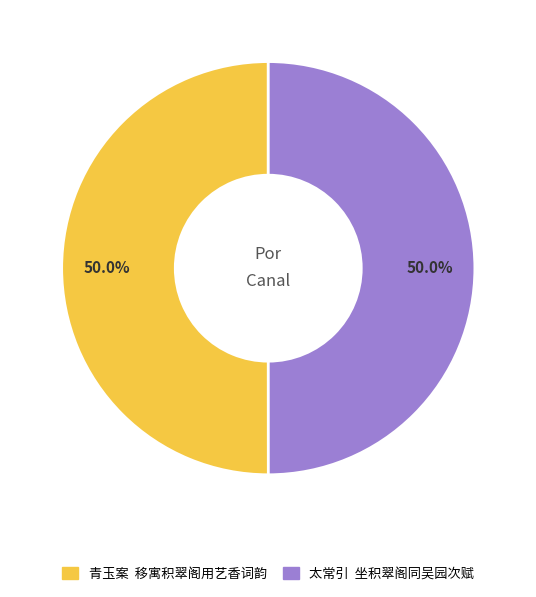

What portion of the pie excludes 青玉案 移寓积翠阁用艺香词韵?

50.0%